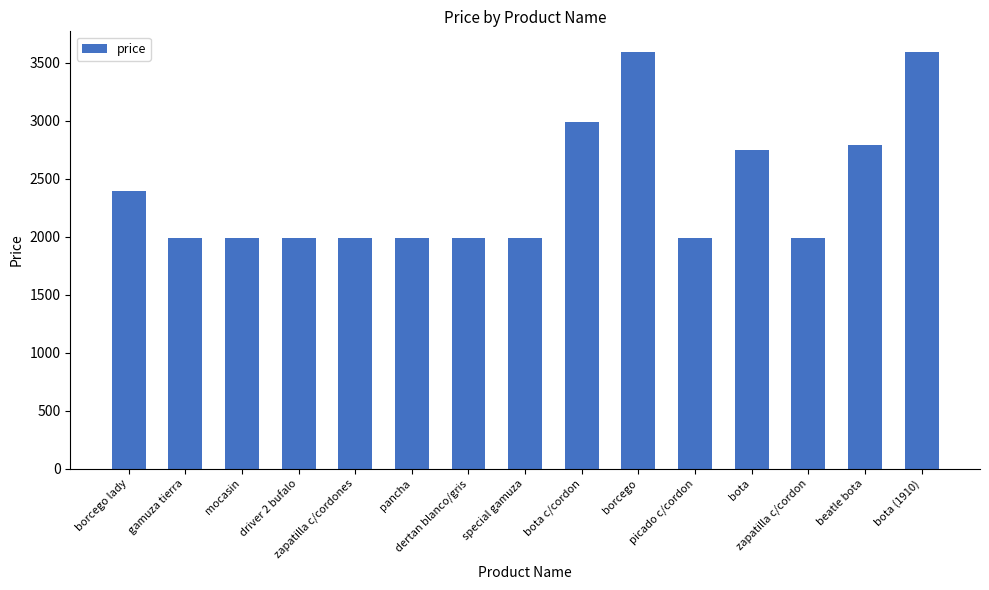

What is the difference between the maximum and minimum values?

1600